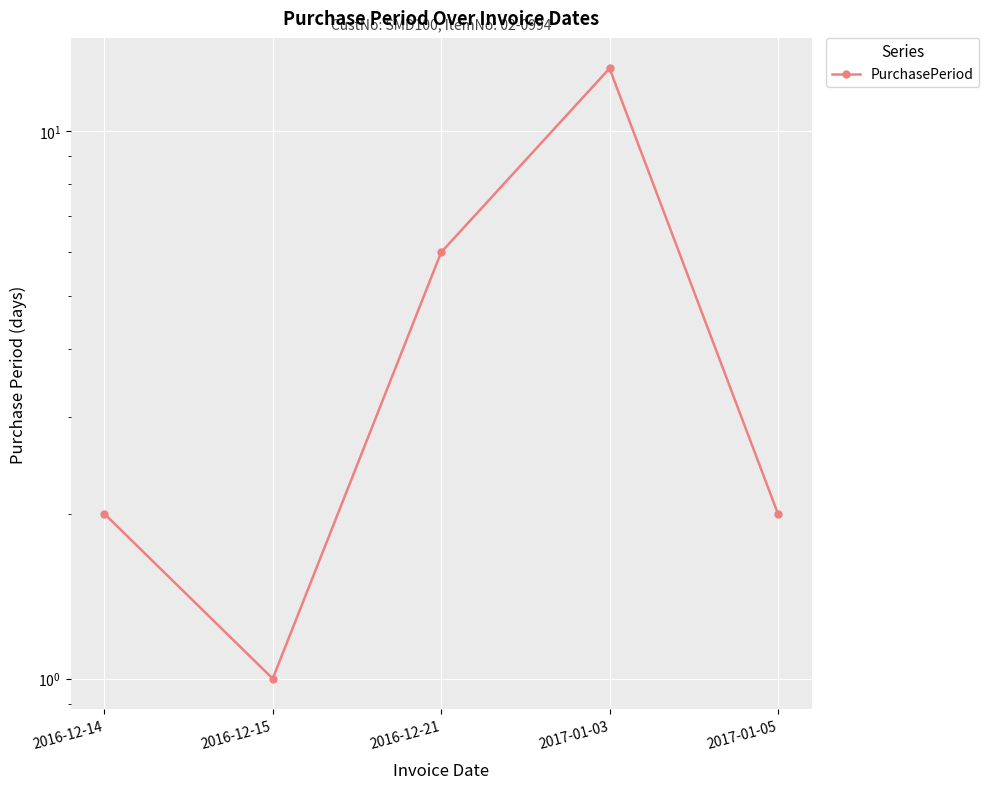

List the labels in order of value, largest first.

2017-01-03, 2016-12-21, 2016-12-14, 2017-01-05, 2016-12-15